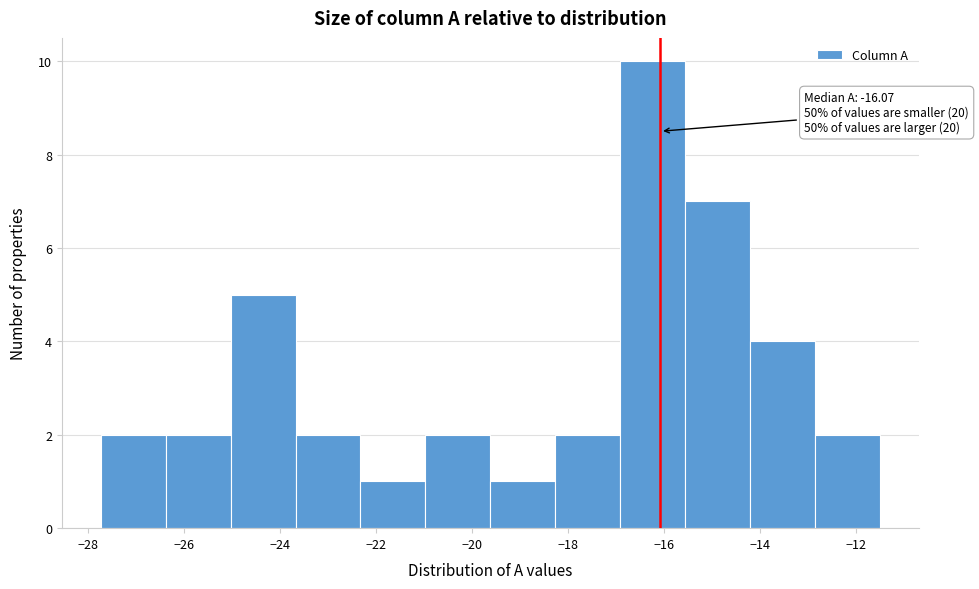

Over which range of the x-axis is the bar tallest?

-17.0 to -15.6